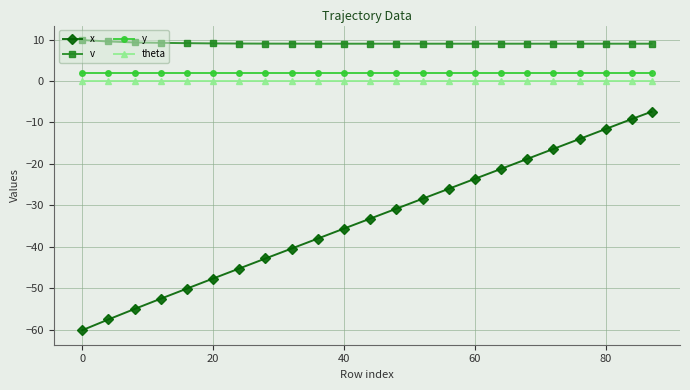

Which series has the largest total across all categories?

v